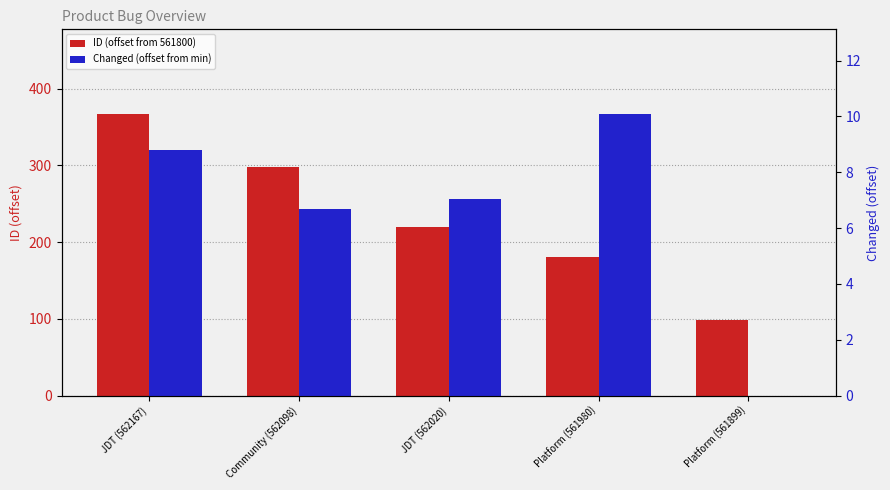

How many groups of bars are there?

5